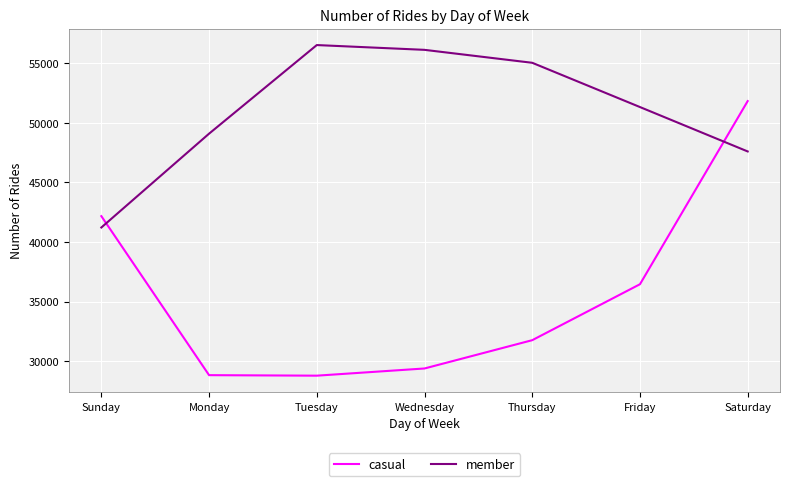

Which label corresponds to the largest value in the chart?

Tuesday